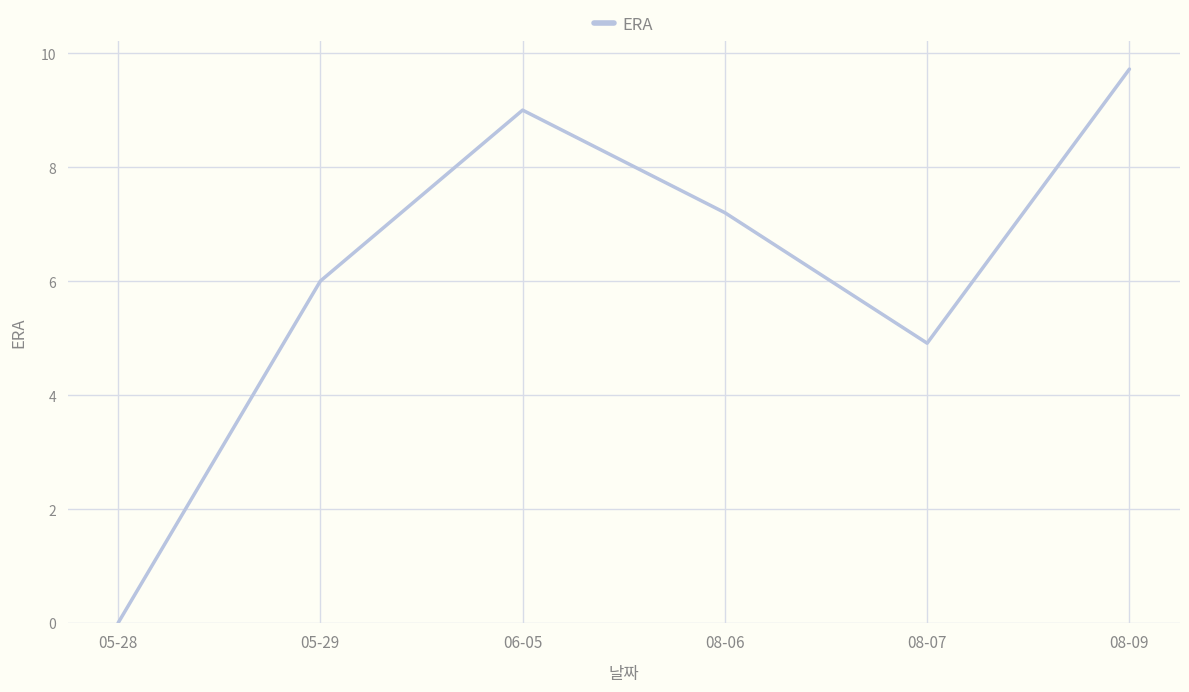

List the labels in order of value, largest first.

08-09, 06-05, 08-06, 05-29, 08-07, 05-28